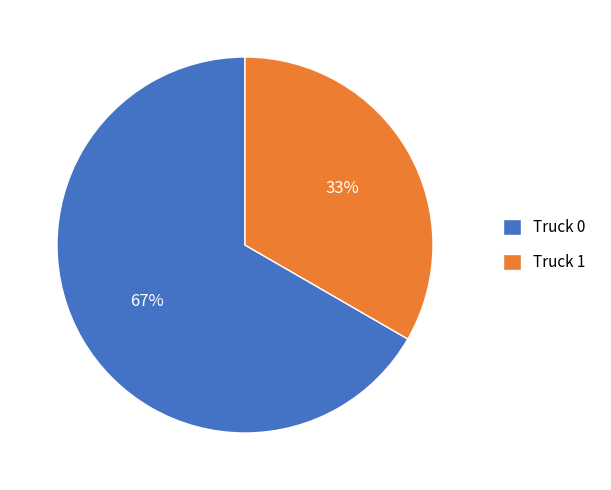

Do Truck 0 and Truck 1 together represent more than half of the pie?

Yes